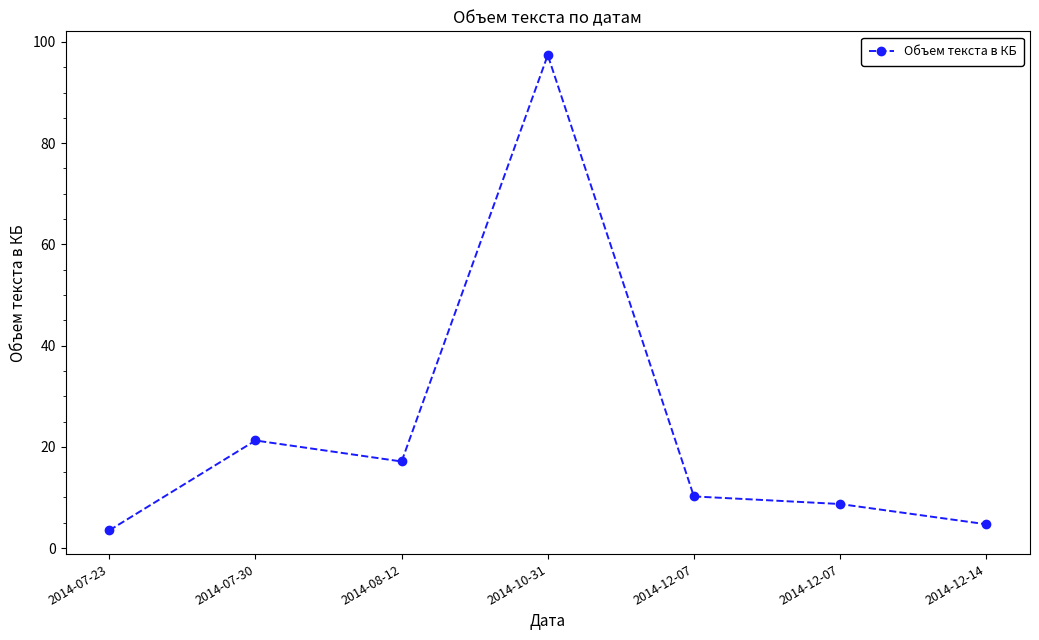

Reading left to right, list all the values displayed in this chart.

3.5	21.2	17.1	97.4	10.2	8.7	4.7